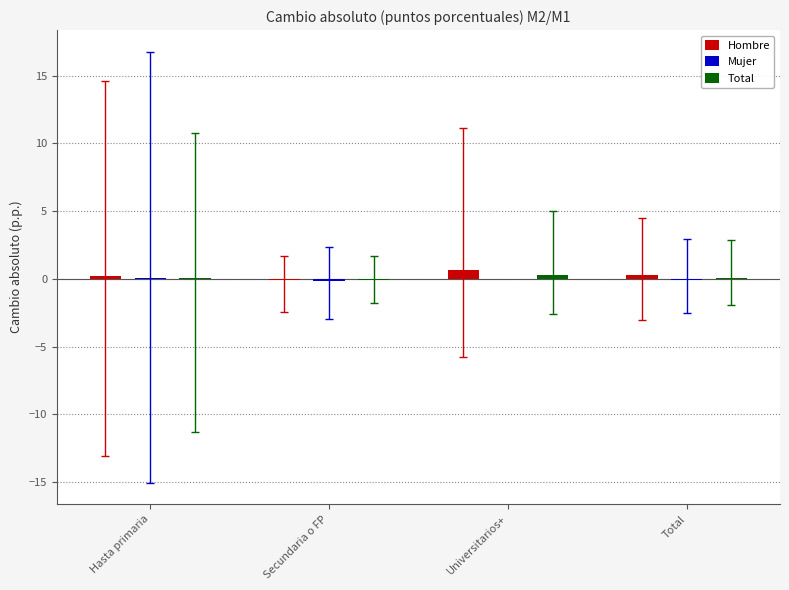

Does the chart contain stacked bars?

No